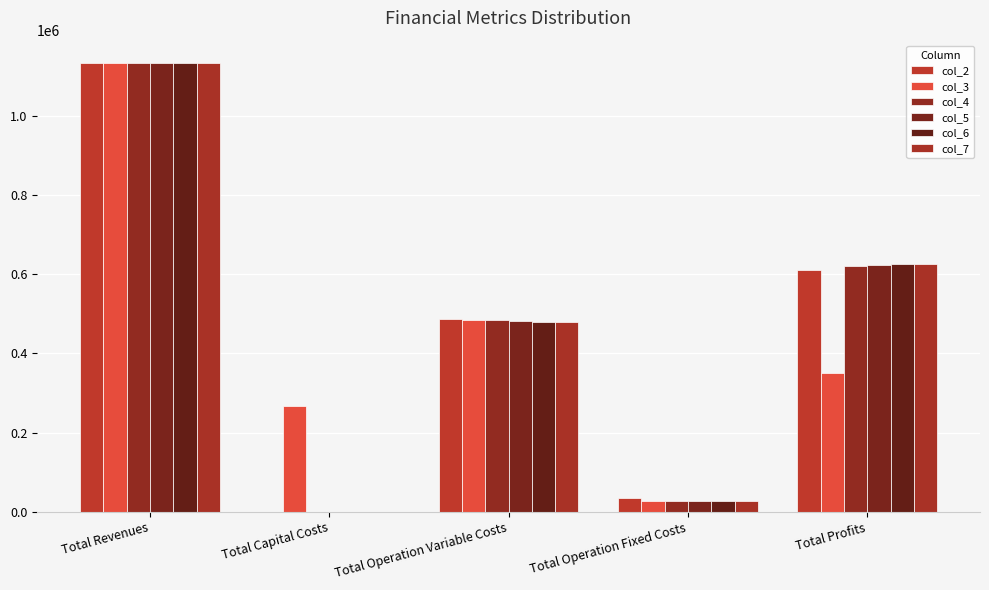

Are the bars grouped side by side (vs. stacked)?

Yes